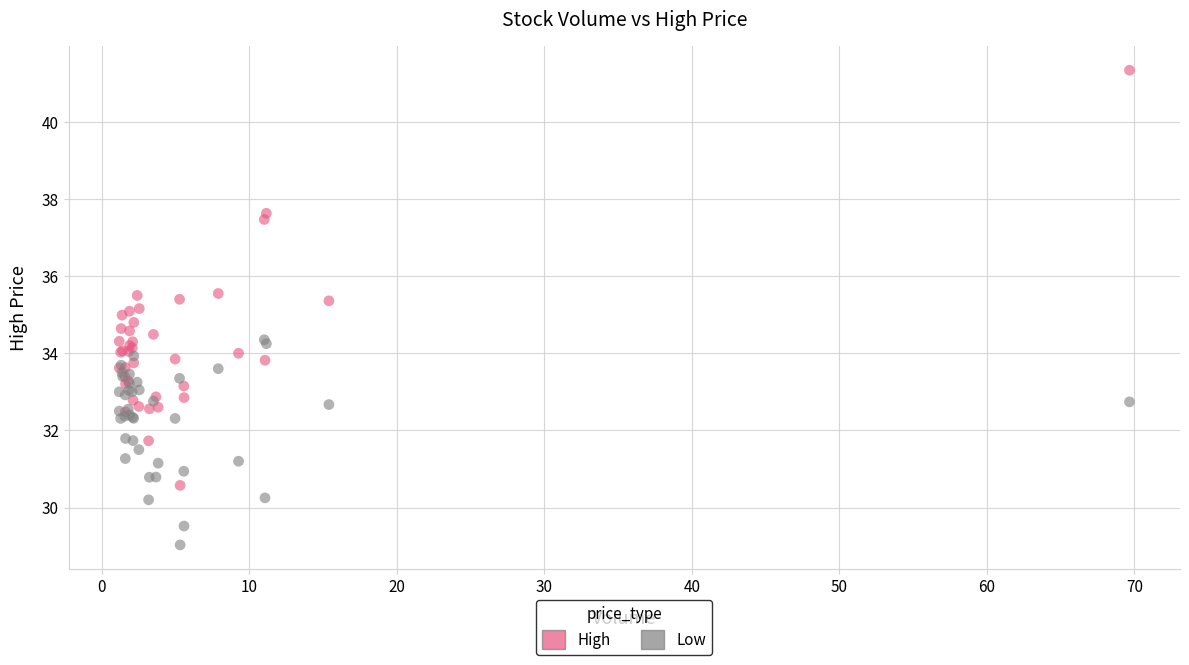

What is the X range (max minus min) for the scatter plot?

68.5